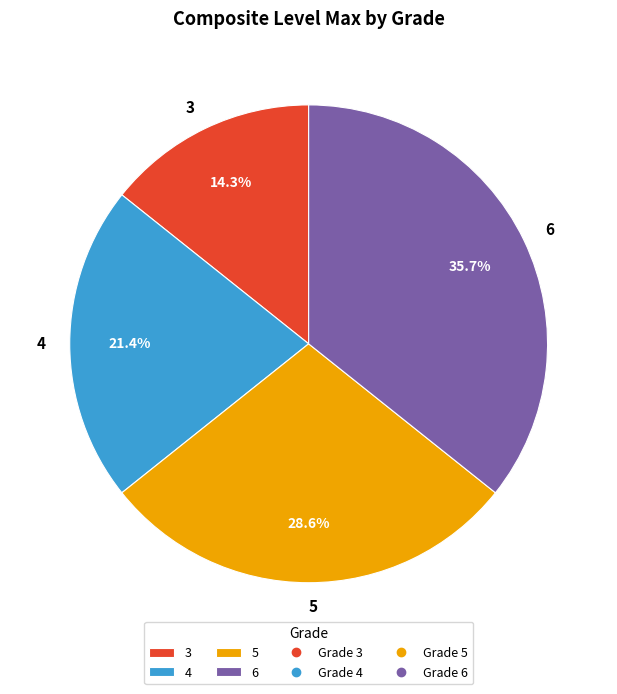

To the nearest percent, what percentage of the pie is 6?

36%